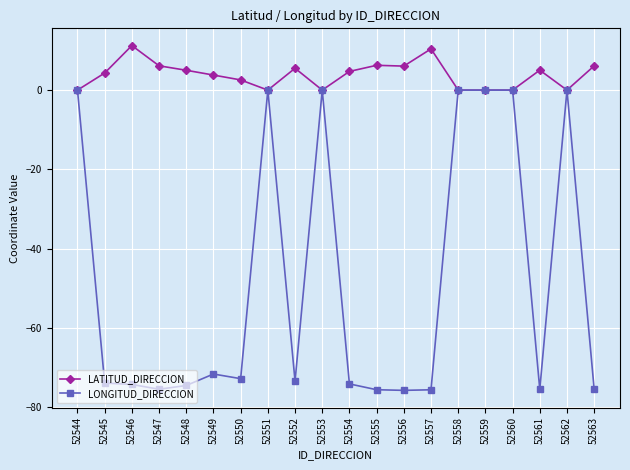

What is the average value of the LONGITUD_DIRECCION series?

-48.4